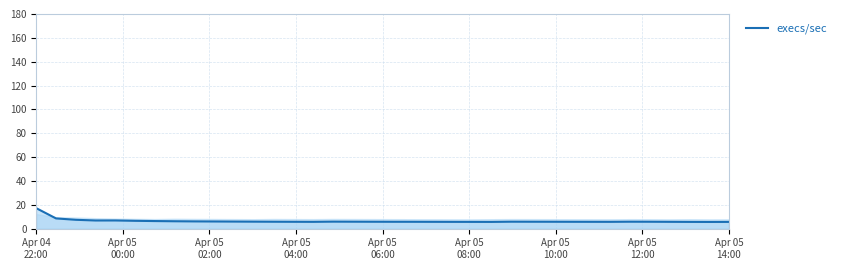

What is the minimum value shown in the chart?

5.7